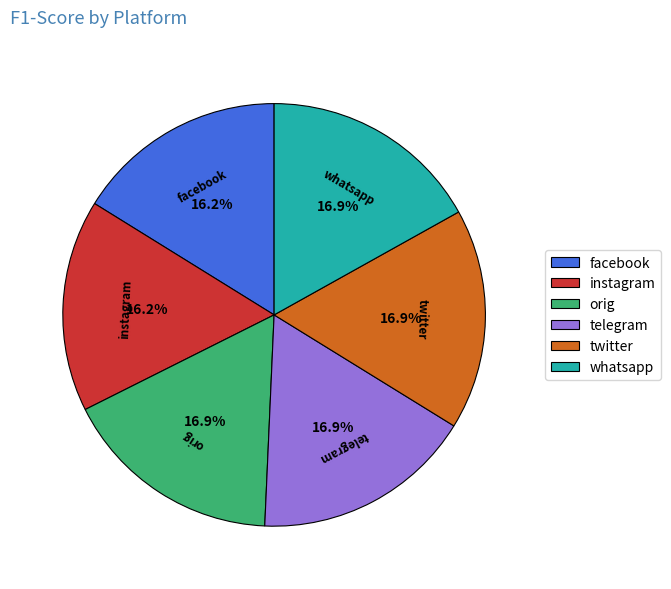

Does any single category account for the majority?

No